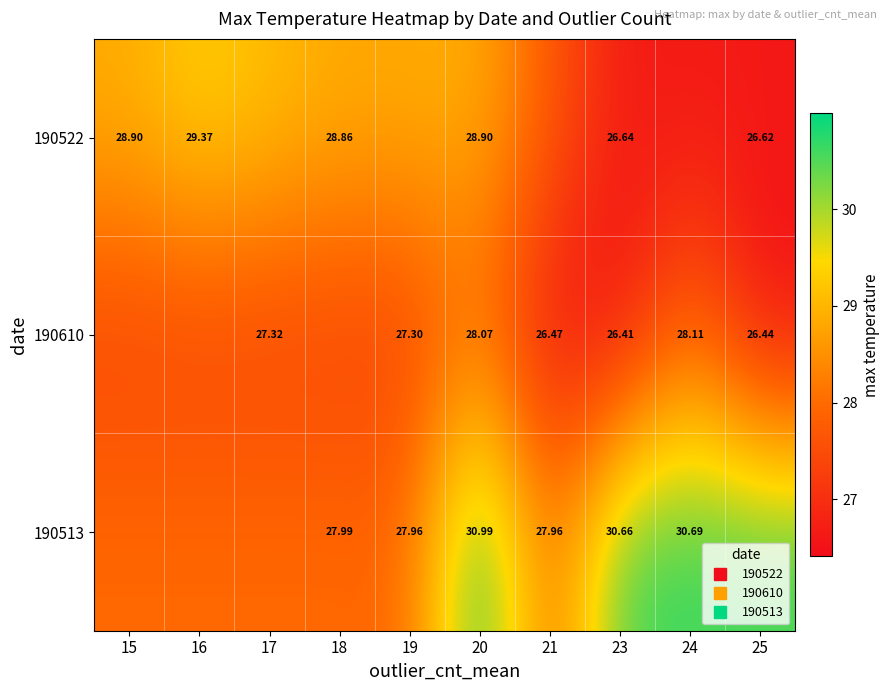

What is the maximum value for 190522?

29.4